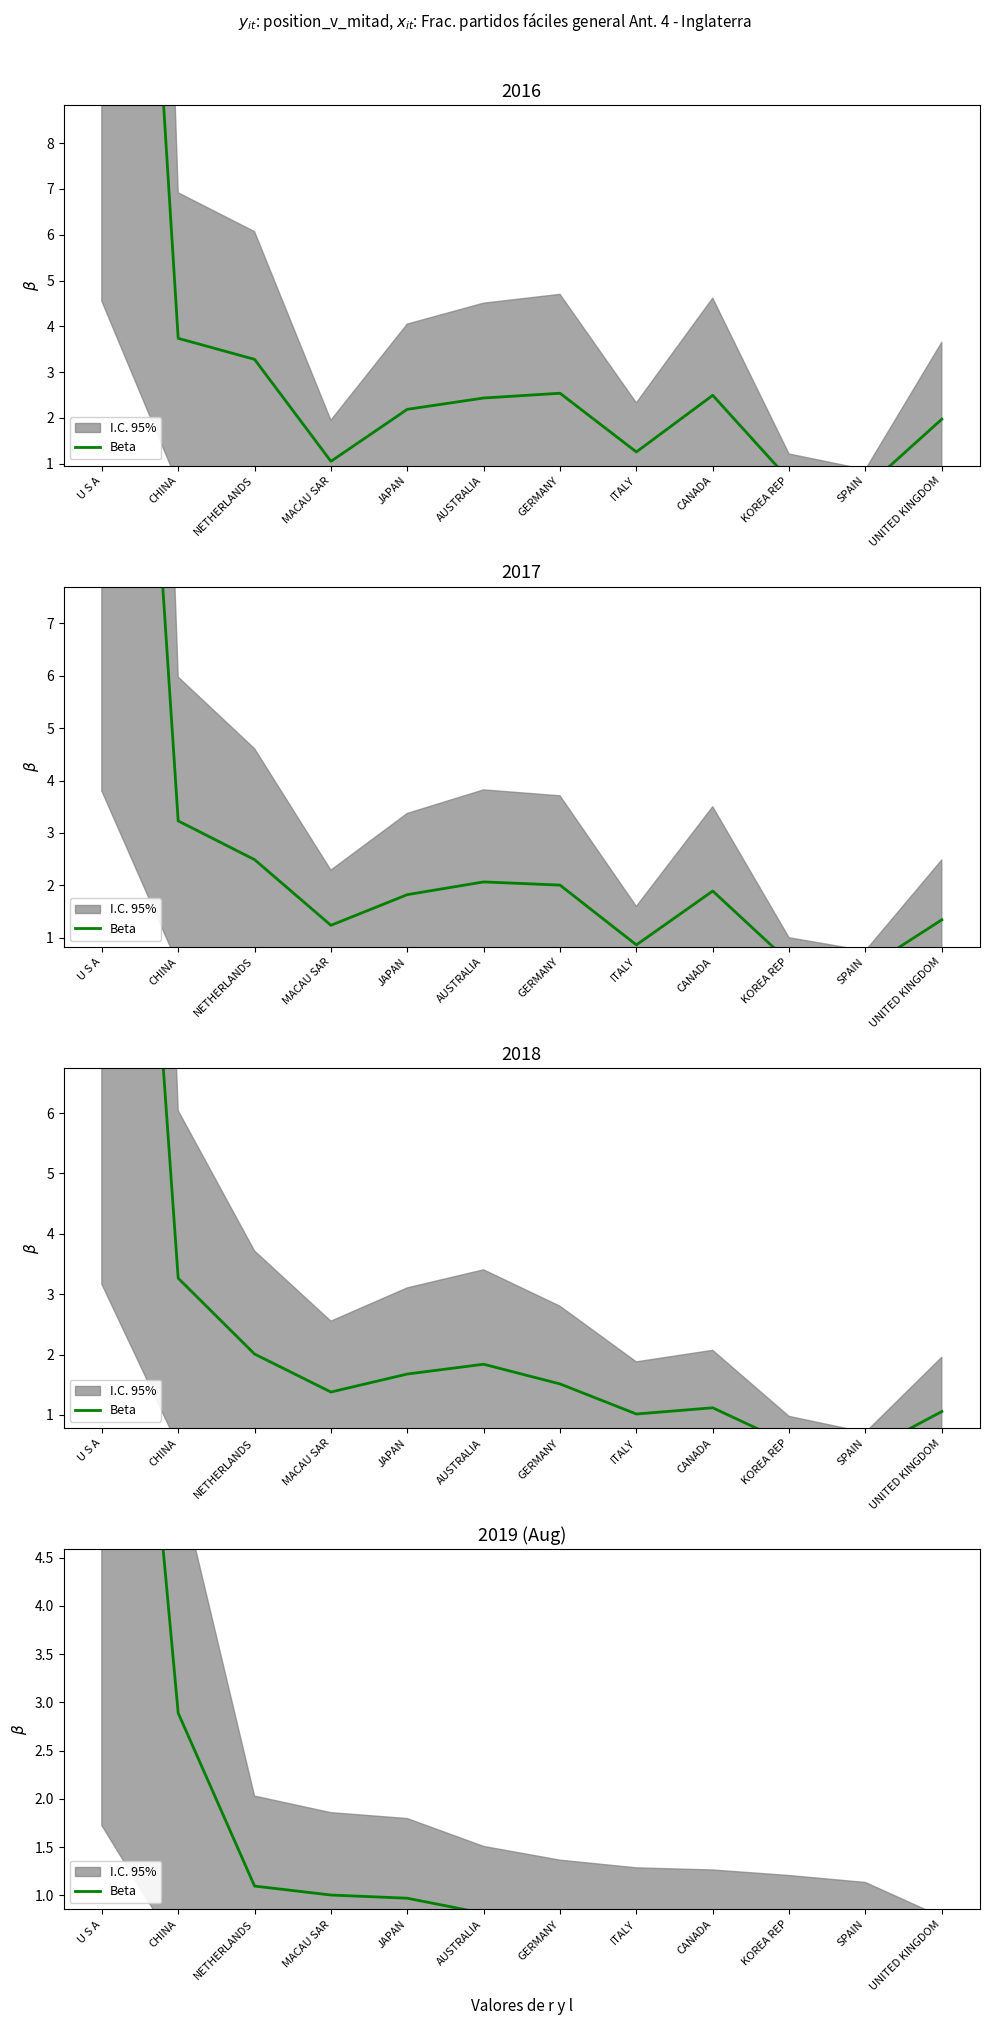

Reading left to right, what are all the values shown in this chart?

11.5	2.9	1.1	1.0	1.0	0.8	0.7	0.7	0.7	0.7	0.6	0.4